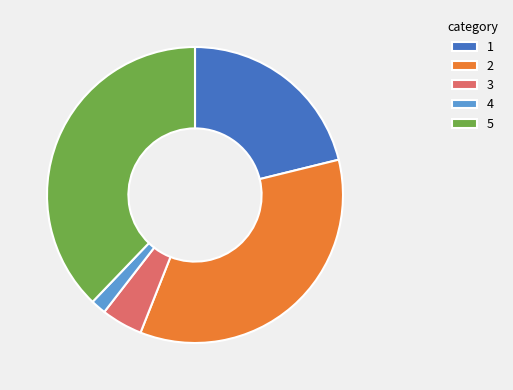

The 5 slice represents 46% of the pie. True or false?

False